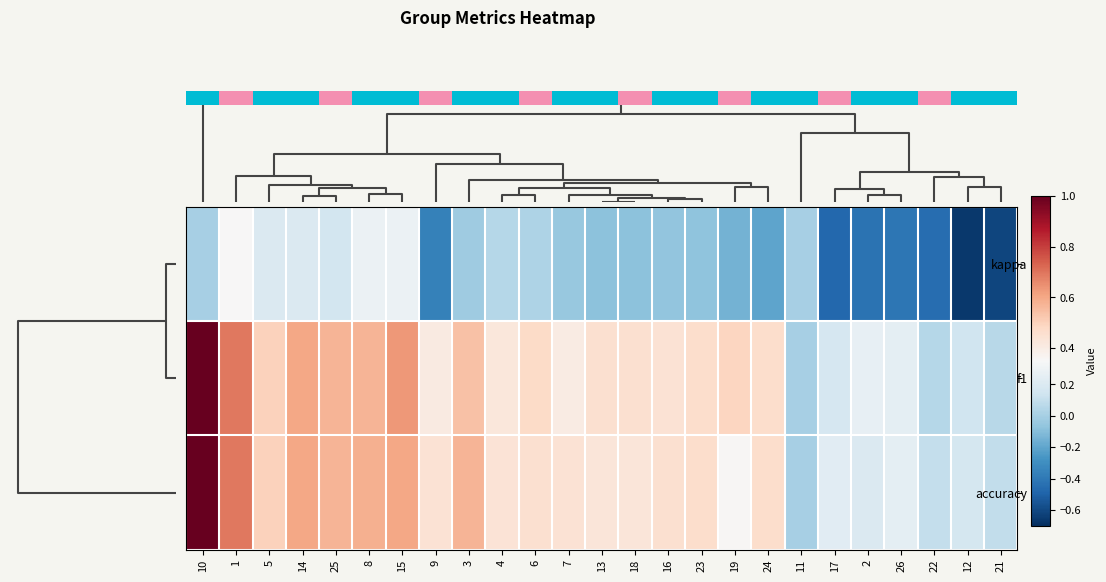

Is the value of f1 at 15 greater than the value of kappa at 16?

Yes